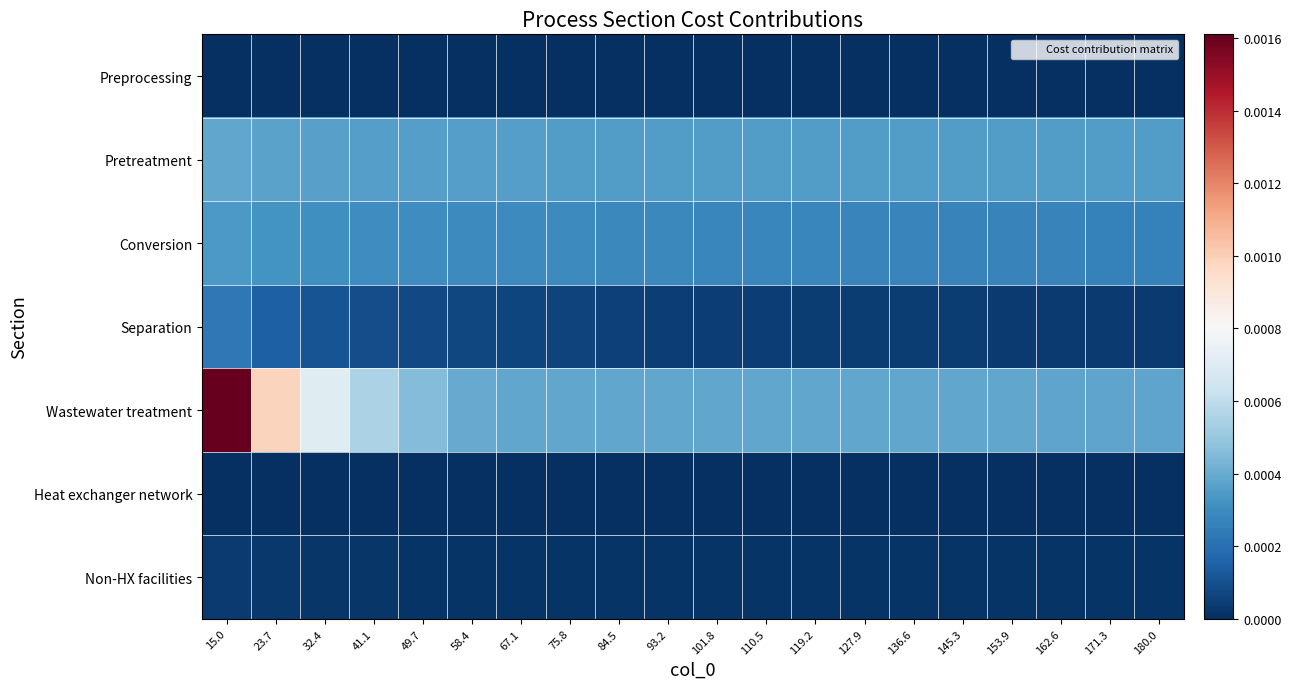

Which has a higher value, 15.0 or 145.3?

15.0